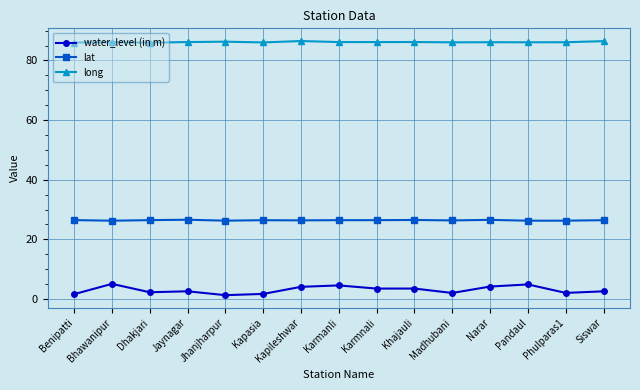

Rank the series by their maximum value, from lowest to highest.

water_level (in m), lat, long